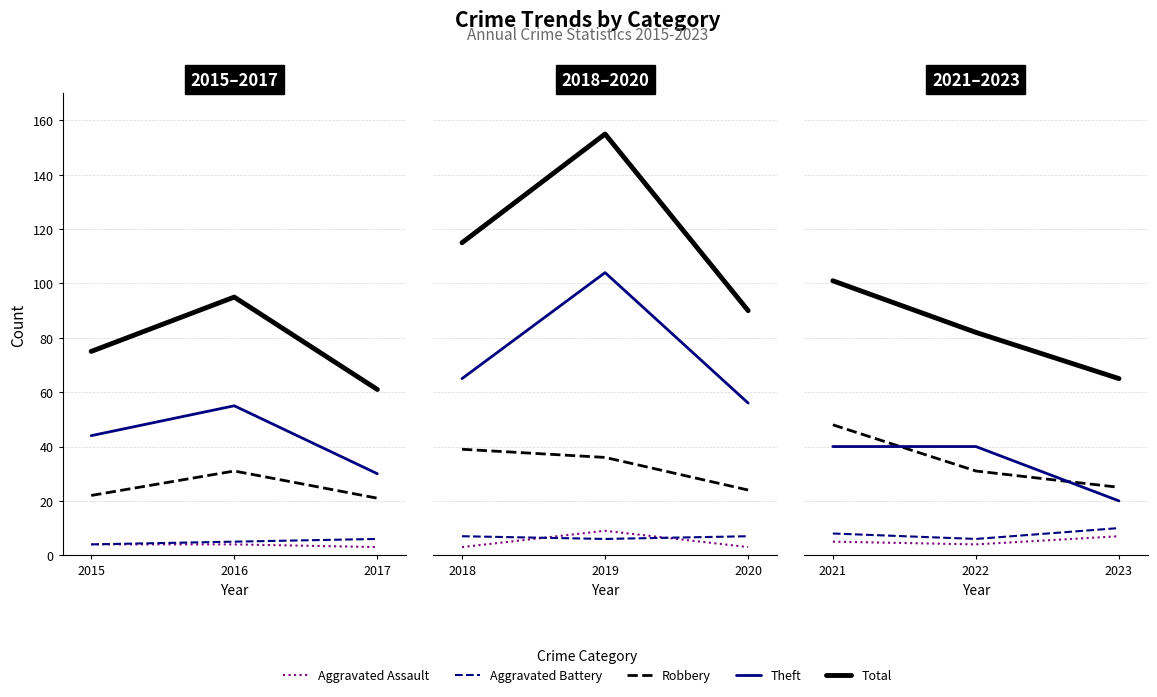

What is the value of the Theft point at the 2nd from the left?

40